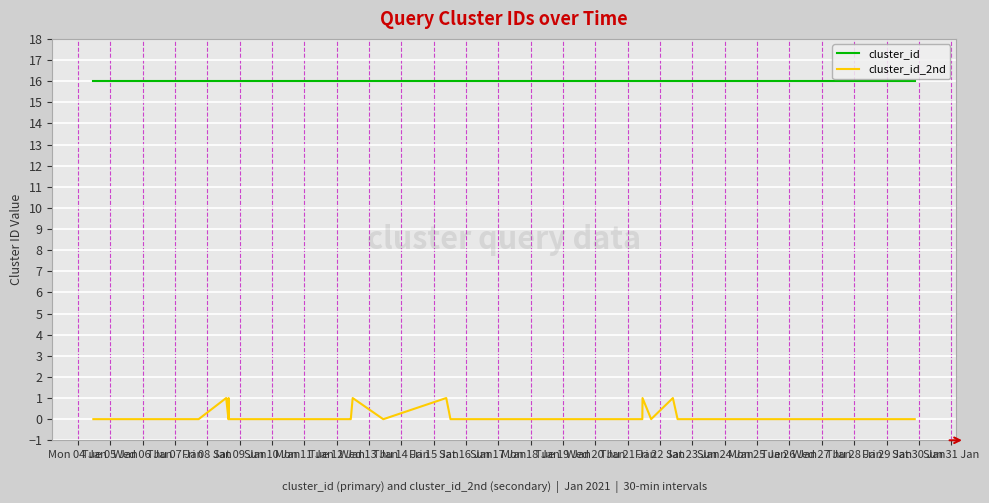

What is the sum of all cluster_id_2nd values?

6